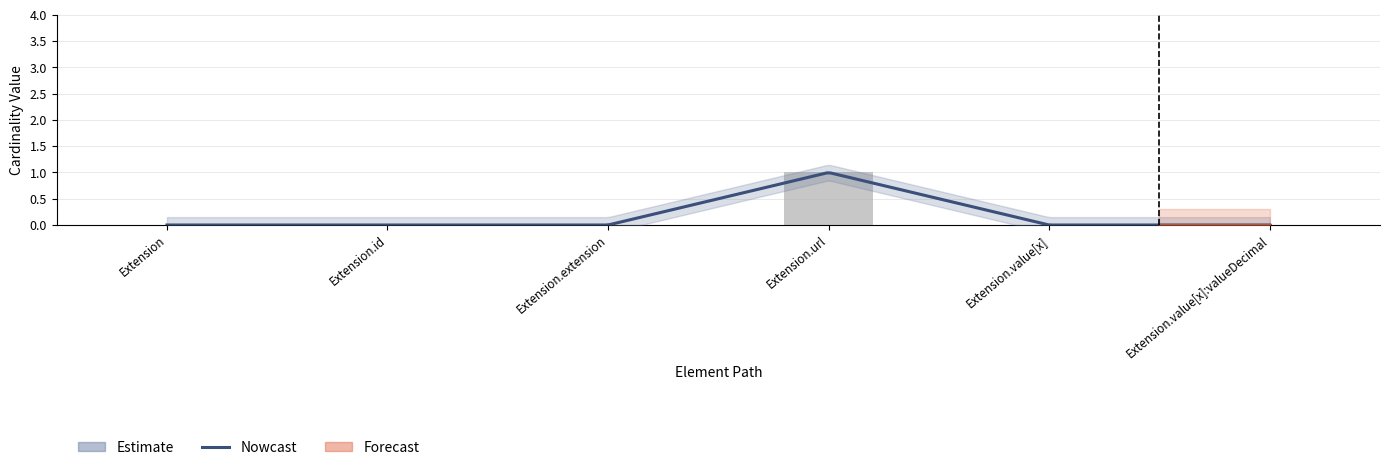

The chart shows a value of 0 at Extension.id. True or false?

True